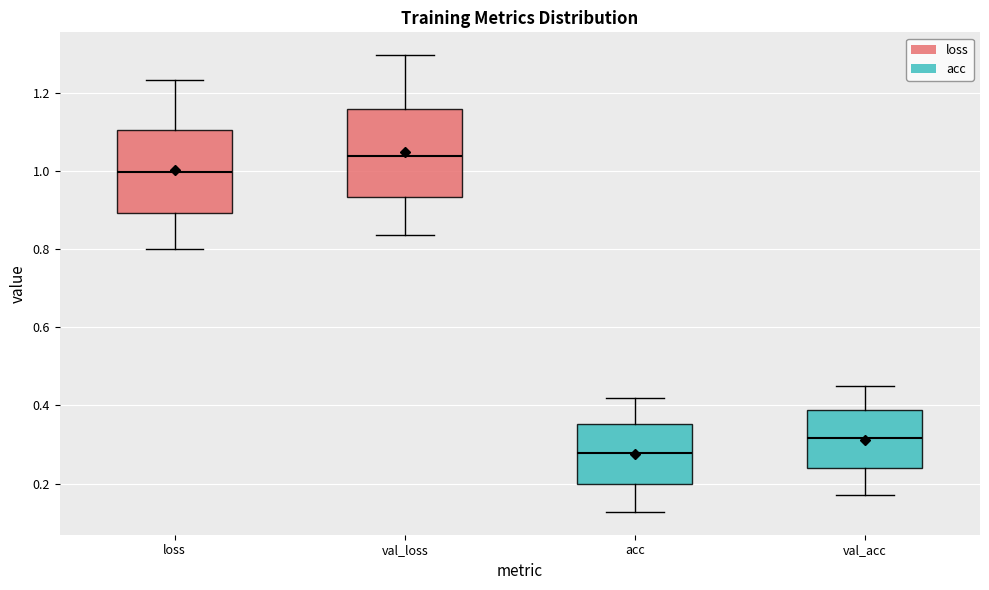

Reading left to right, read every box against the y-axis: the position of its median line, the range the box covers, and the ends of its whiskers. The values are not printed on the chart, so give them approximately, as read against the axis.

loss: median 1.00, box 0.90 to 1.10, whiskers 0.80 to 1.24
val_loss: median 1.04, box 0.94 to 1.16, whiskers 0.84 to 1.30
acc: median 0.28, box 0.20 to 0.36, whiskers 0.12 to 0.42
val_acc: median 0.32, box 0.24 to 0.38, whiskers 0.18 to 0.46